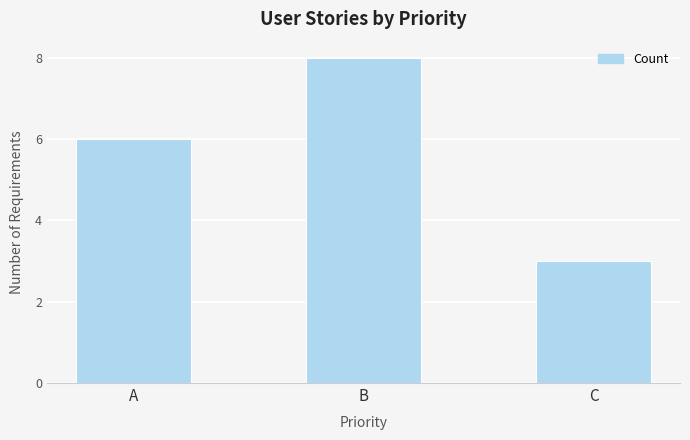

How many values are between 3 and 8?

3